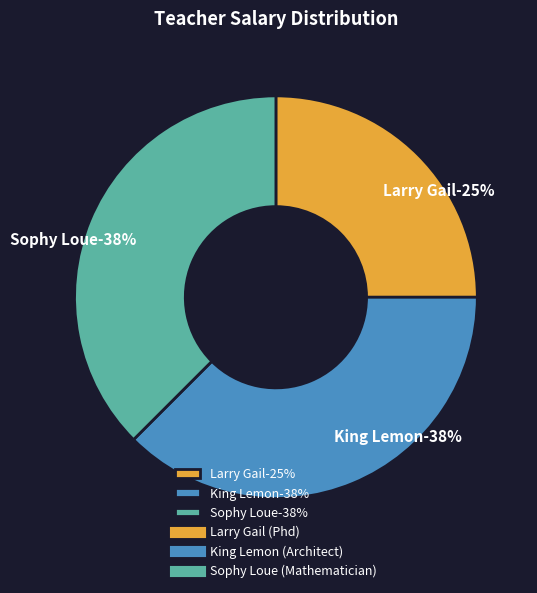

Rank the categories by value from highest to lowest.

King Lemon (Architect), Sophy Loue (Mathematician), Larry Gail (Phd)